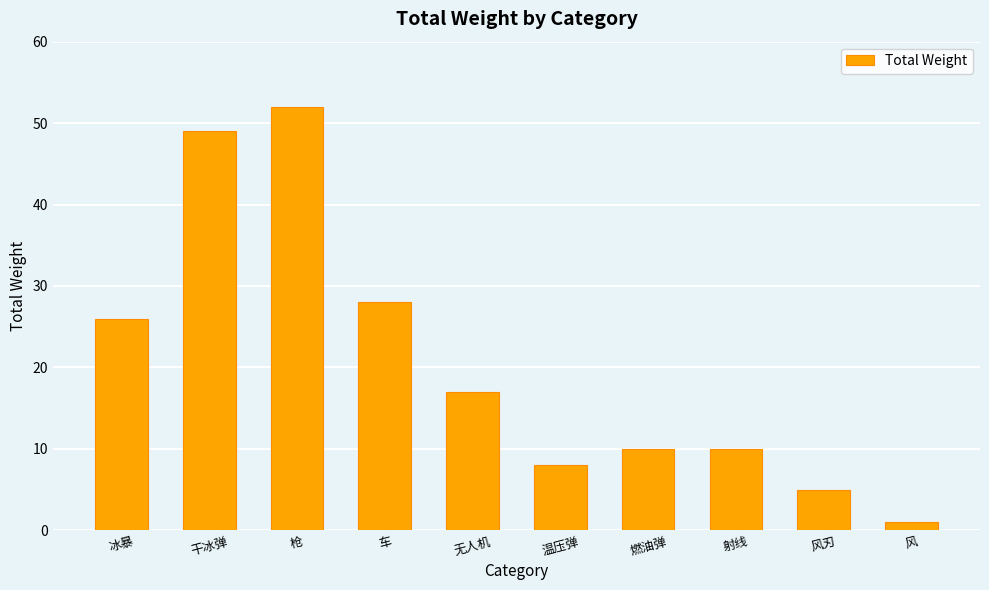

Reading left to right, extract all data points from this chart.

冰暴=26	干冰弹=49	枪=52	车=28	无人机=17	温压弹=8	燃油弹=10	射线=10	风刃=5	风=1